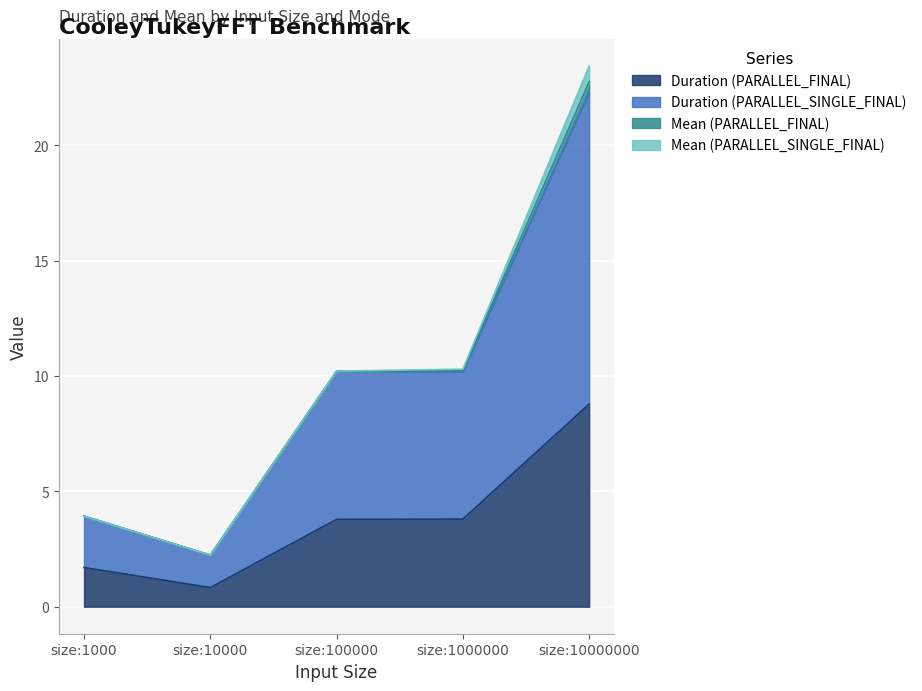

How many lines are shown in the chart?

4